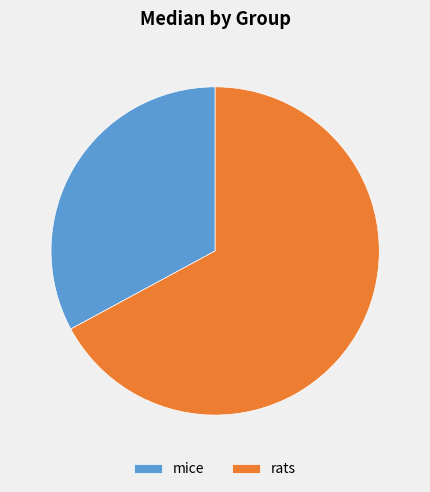

Count the number of slices in the pie.

2